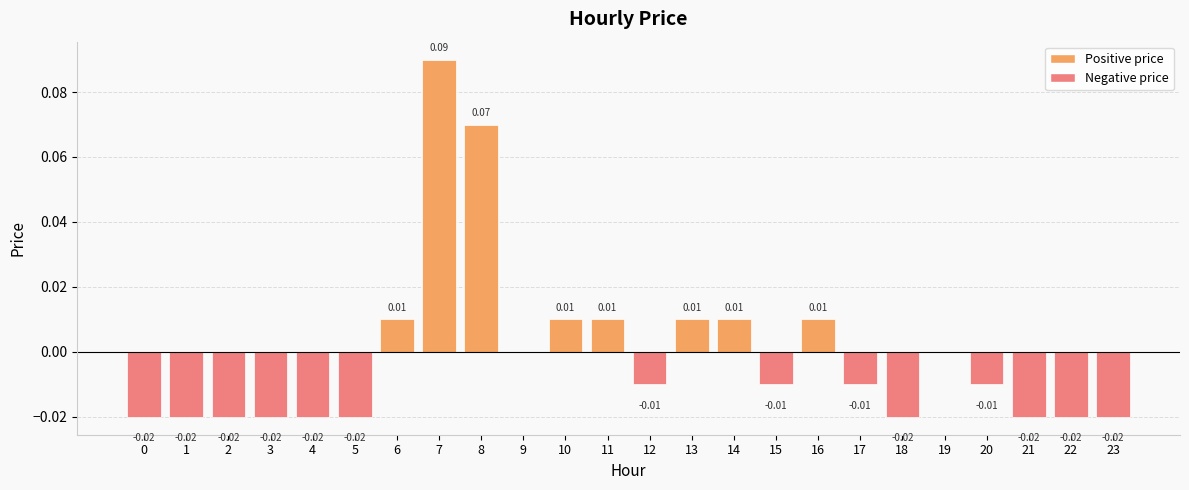

Does the chart contain stacked bars?

No